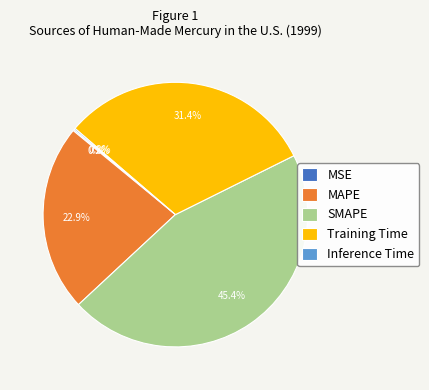

Is there a majority slice in this chart?

No